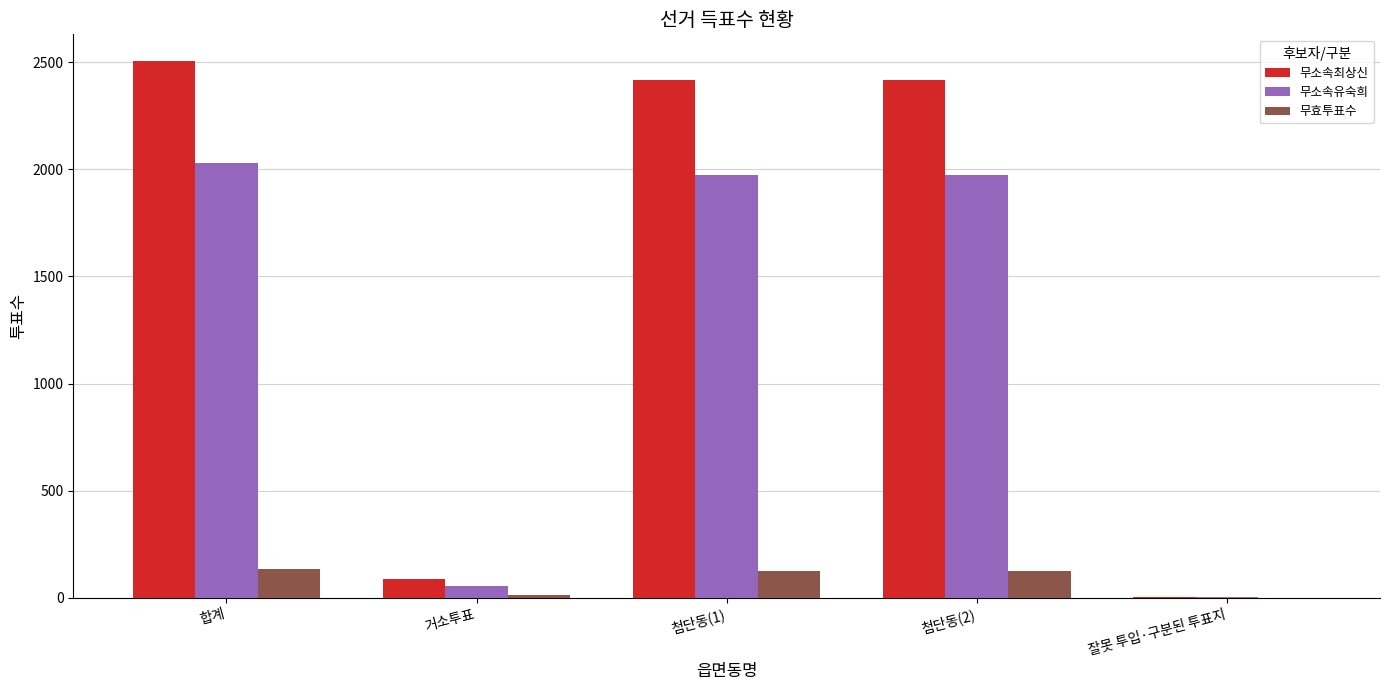

Which series has the largest total across all categories?

무소속최상신